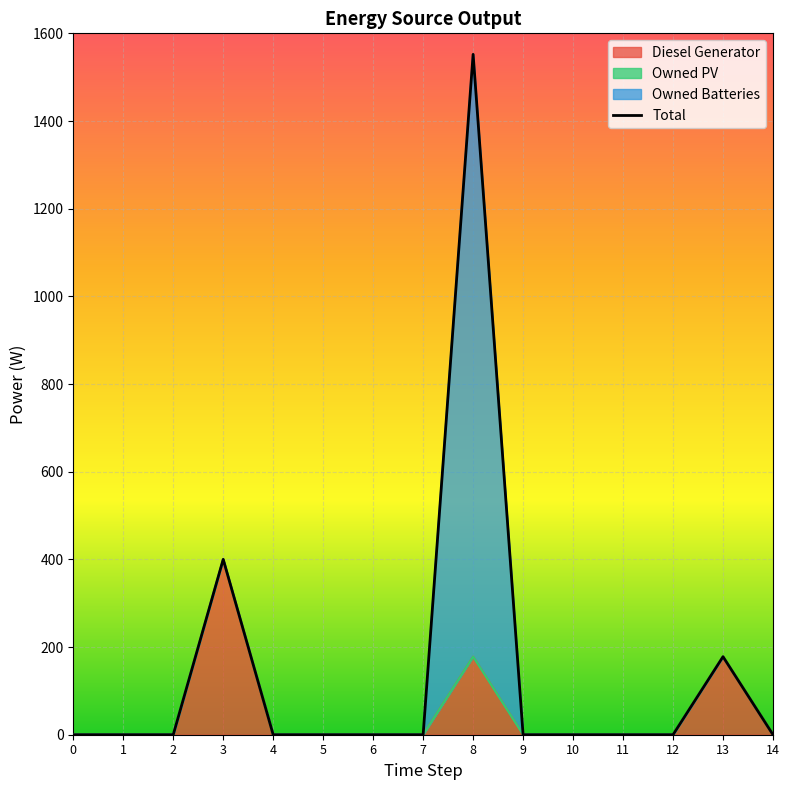

What is the greatest value displayed?

1552